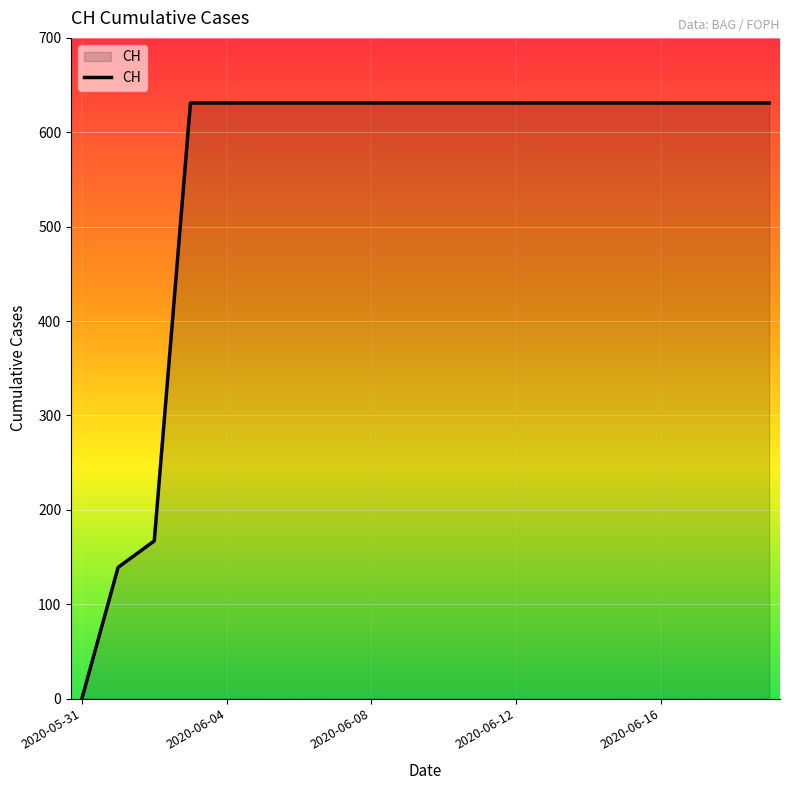

What is the maximum value shown in the chart?

631